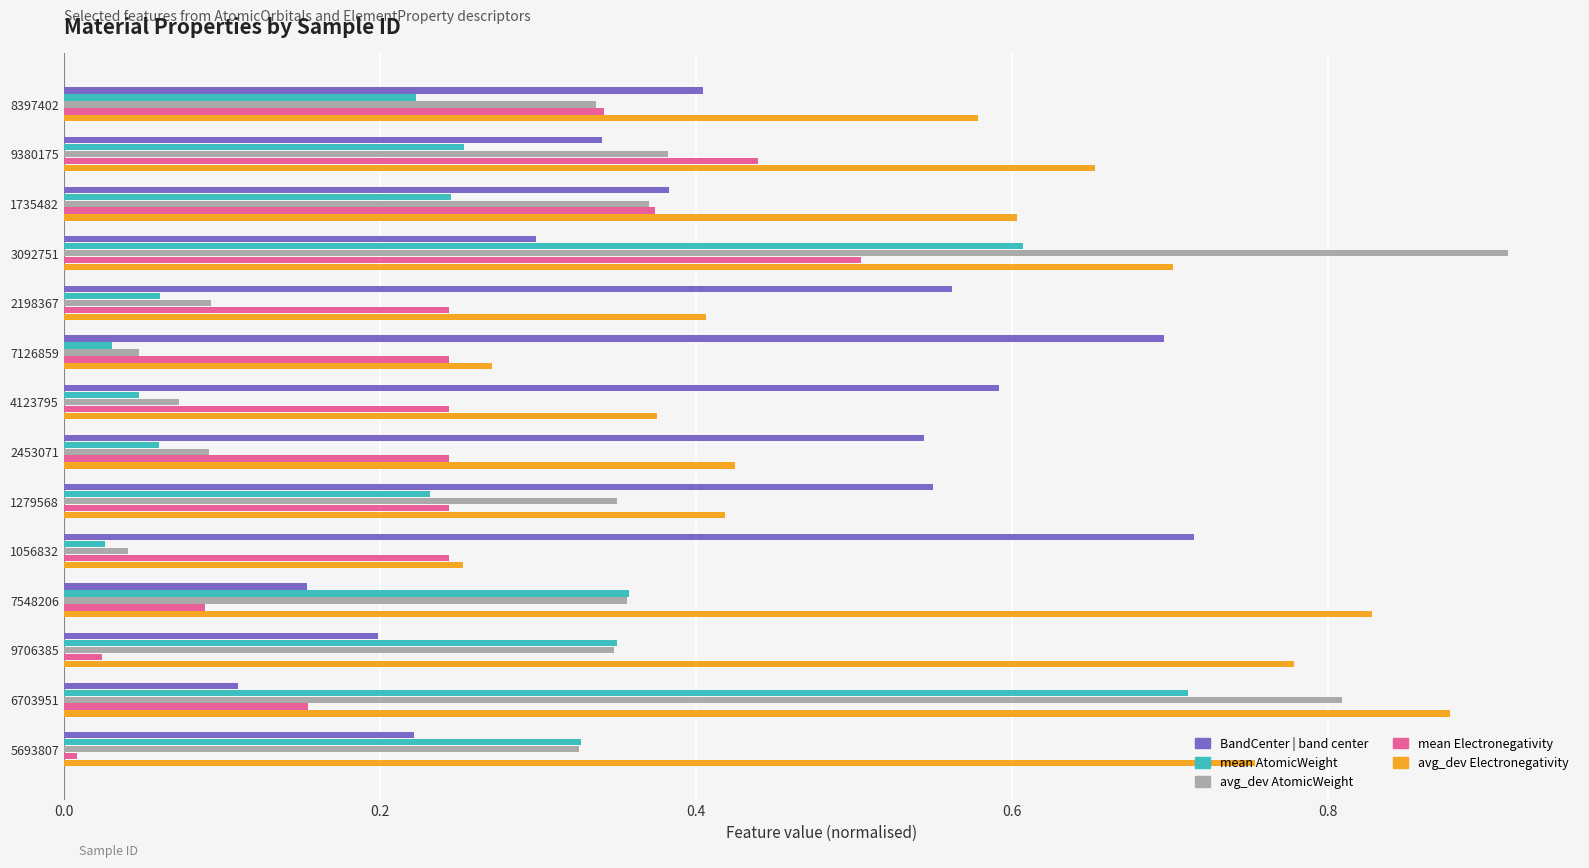

At which category is the sum across all series the highest?

3092751